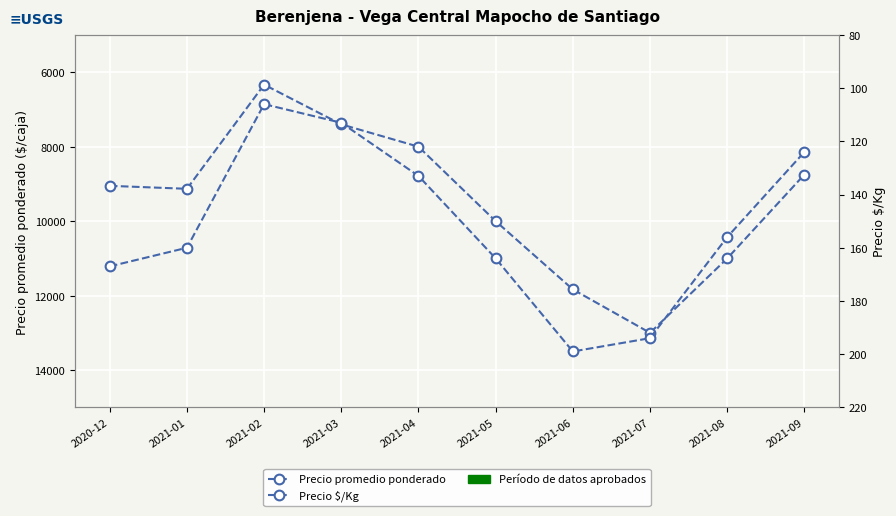

At which label does Precio $/Kg reach its peak?

2021-06